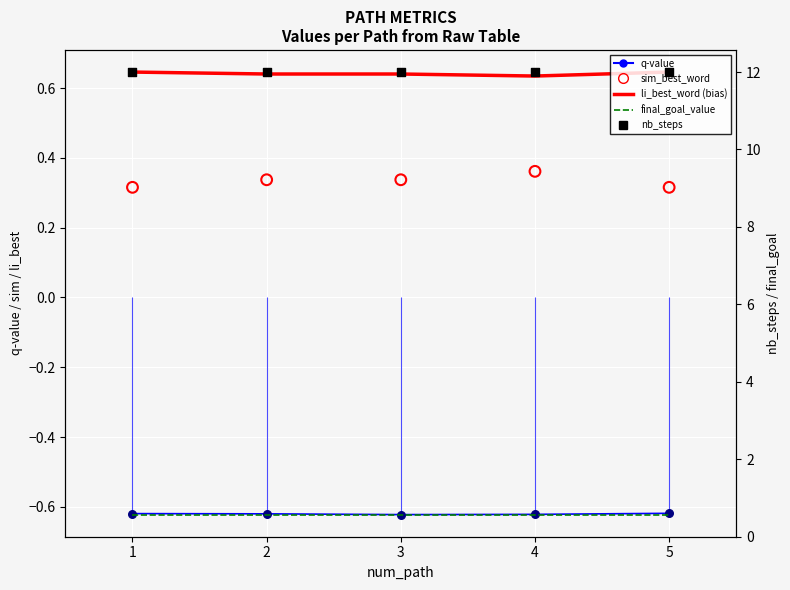

What are all the series names shown in the legend?

q-value, li_best_word, sim_best_word, final_goal_value, nb_steps